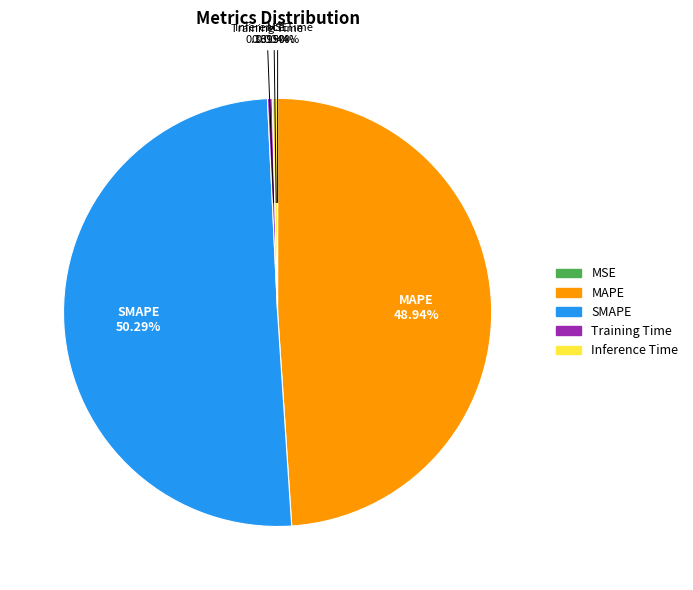

What is the largest slice in the pie chart?

SMAPE